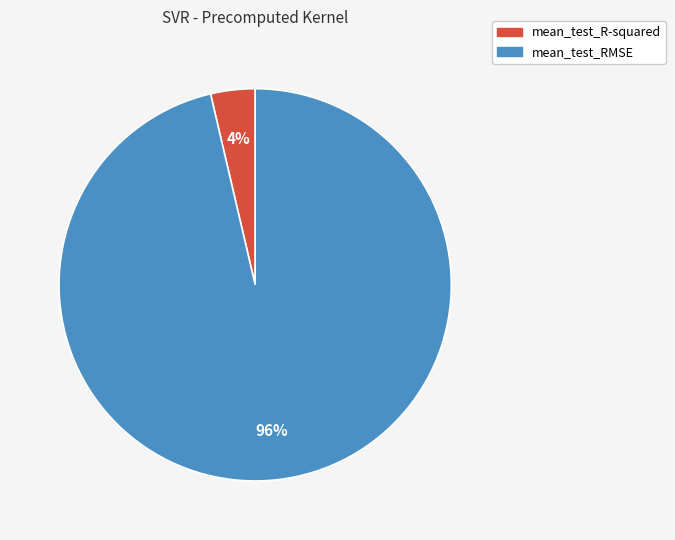

Which slice is the largest?

mean_test_RMSE